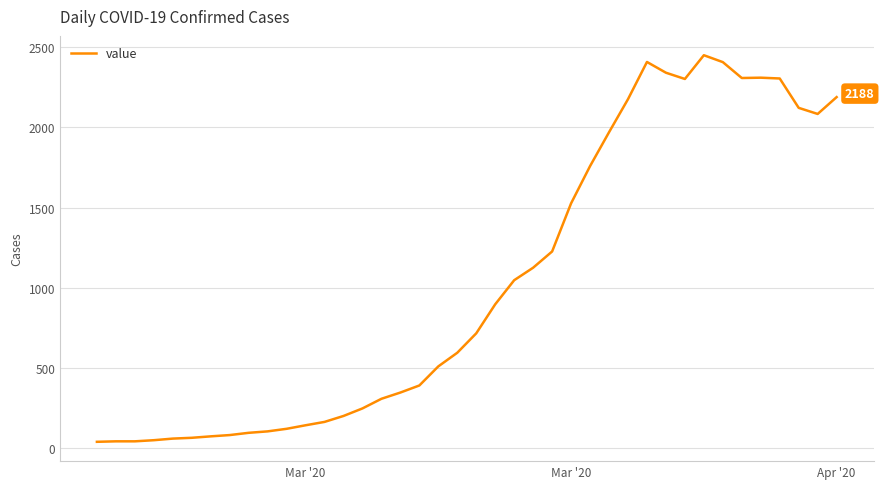

What is the maximum value shown in the chart?

2449